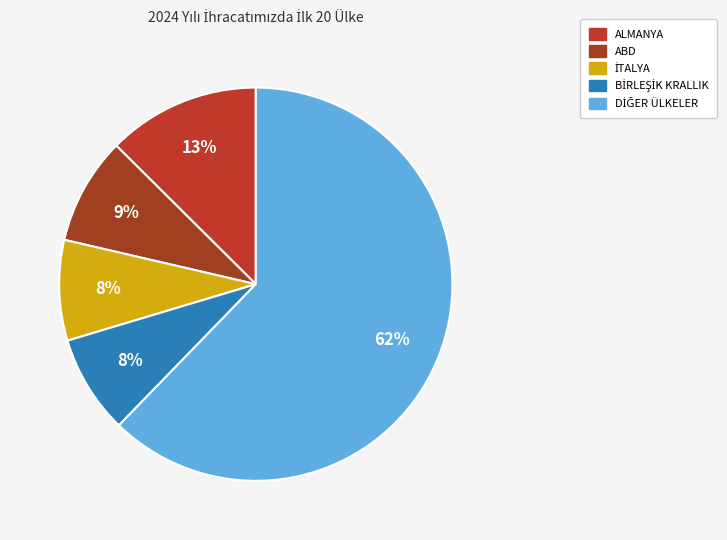

To the nearest percent, what is the average slice percentage?

20%